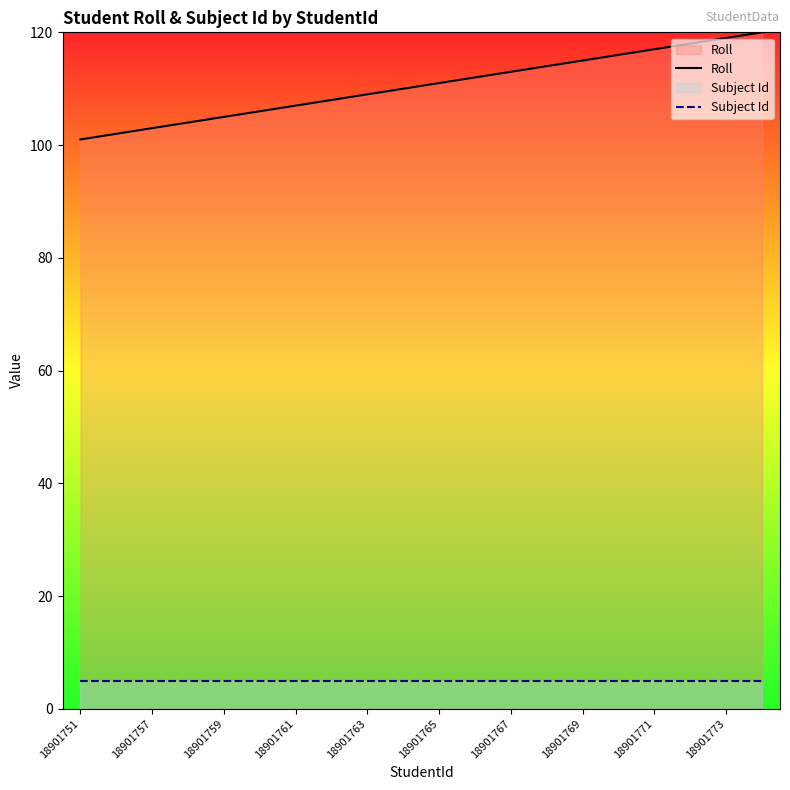

Between 18901761 and 18901767, which series saw the biggest shift?

Roll